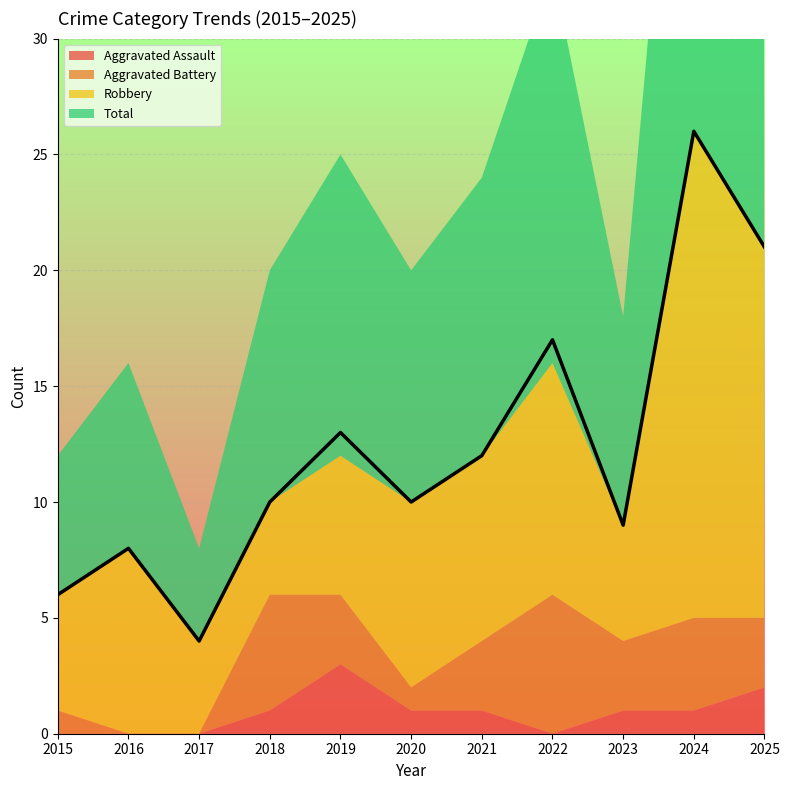

The Total series shows 1 at 2017. True or false?

False